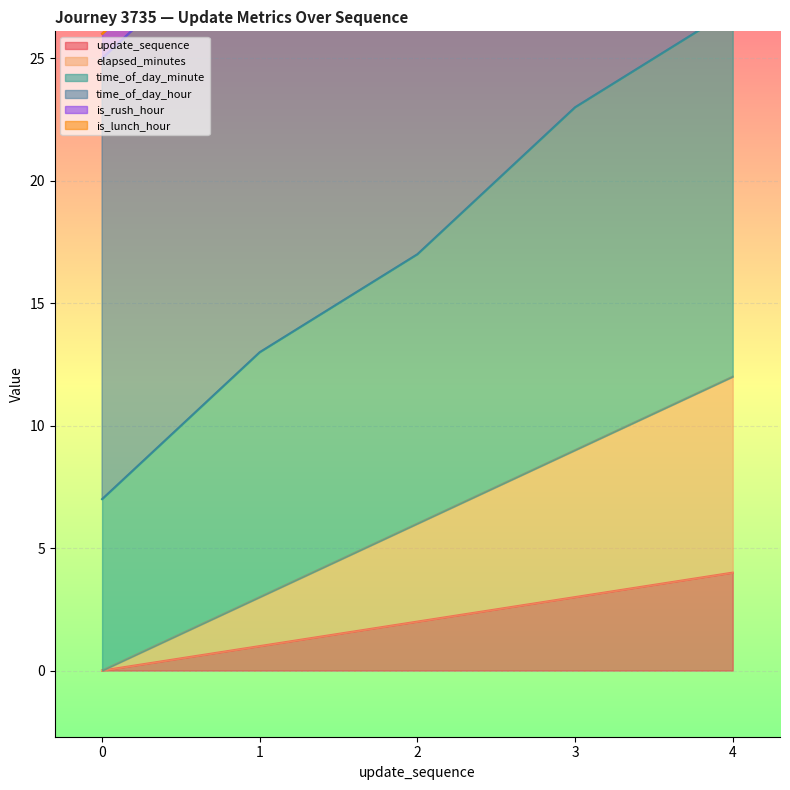

What is the sum of the update_sequence values at 1 and 0?

1